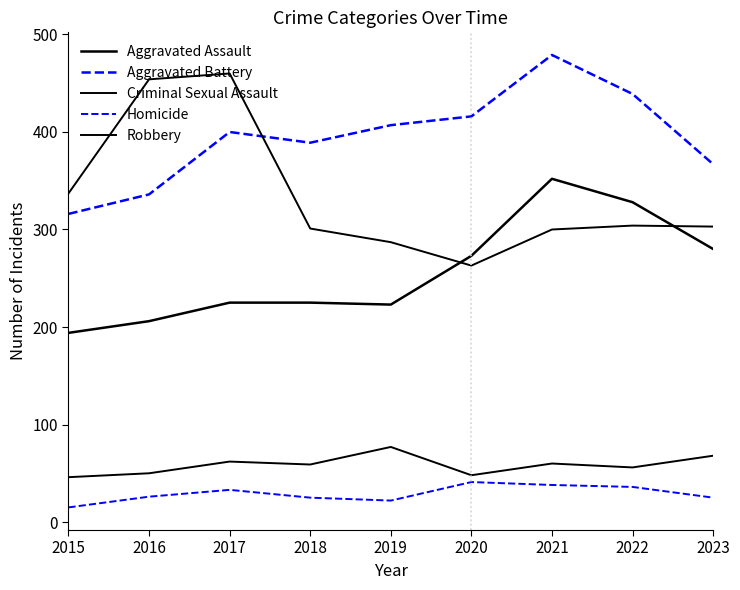

Count the number of data series in this chart.

5